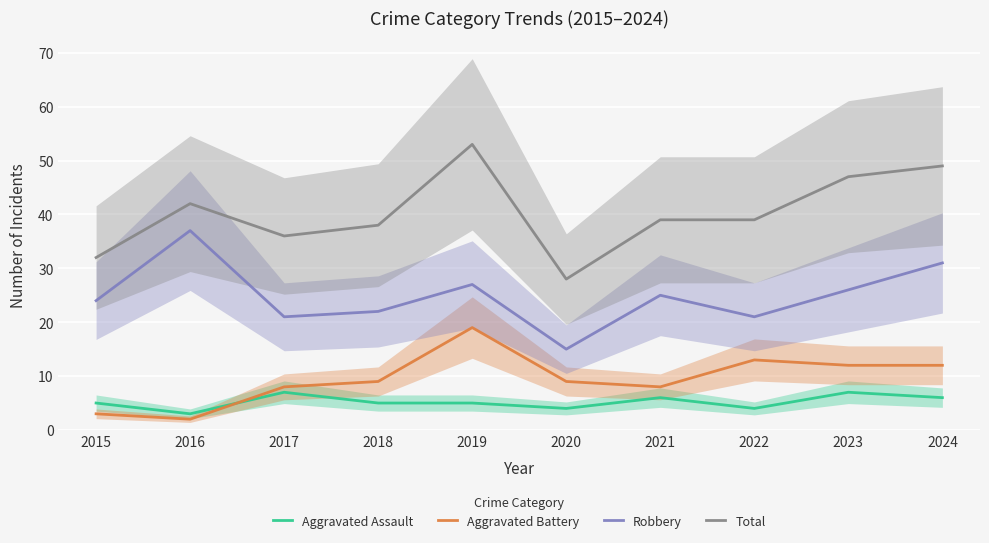

True or false: Robbery and Total cross at least once.

False